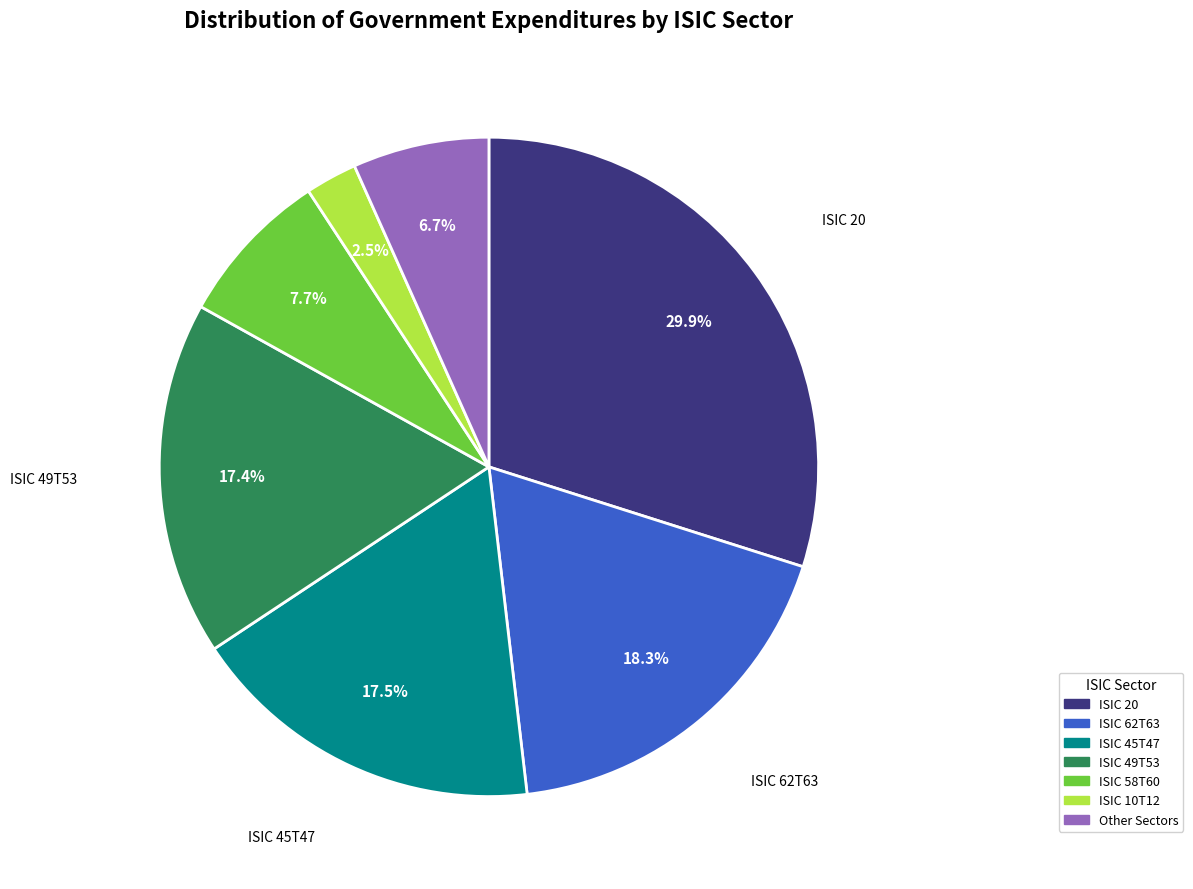

Is there a majority slice in this chart?

No